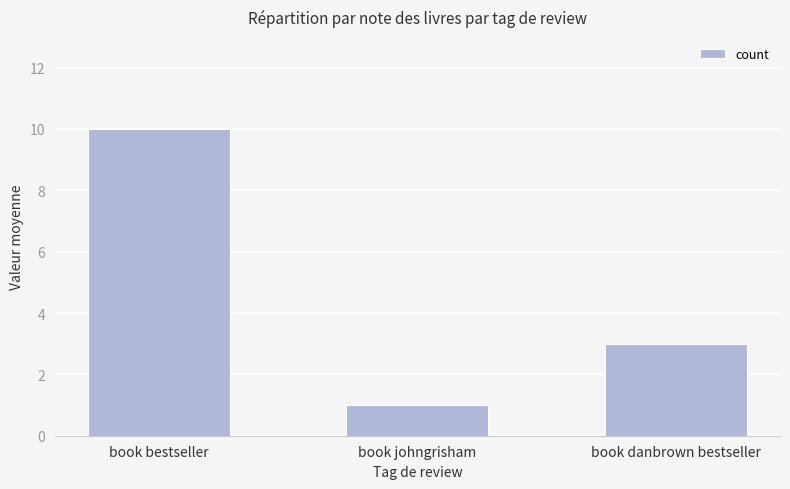

The value at book johngrisham is 1. True or false?

True